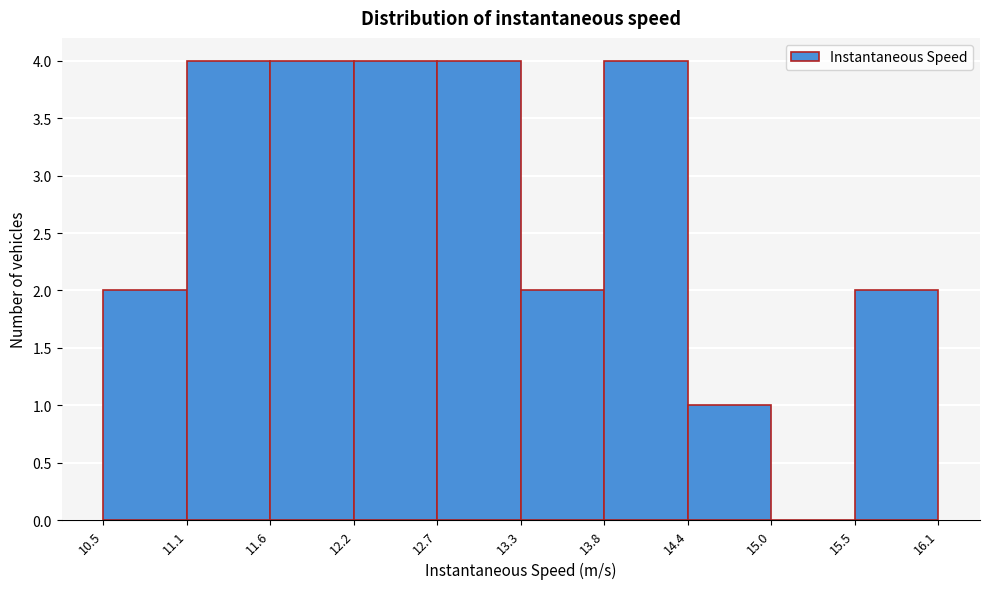

Reading left to right, transcribe this chart: for each bar, give the range it covers on the x-axis and its height. The values are not printed on the chart, so give them approximately, as read against the axis.

10.5 to 11.1: 2
11.1 to 11.6: 4
11.6 to 12.2: 4
12.2 to 12.7: 4
12.7 to 13.3: 4
13.3 to 13.8: 2
13.8 to 14.4: 4
14.4 to 15.0: 1
15.0 to 15.5: 0
15.5 to 16.1: 2